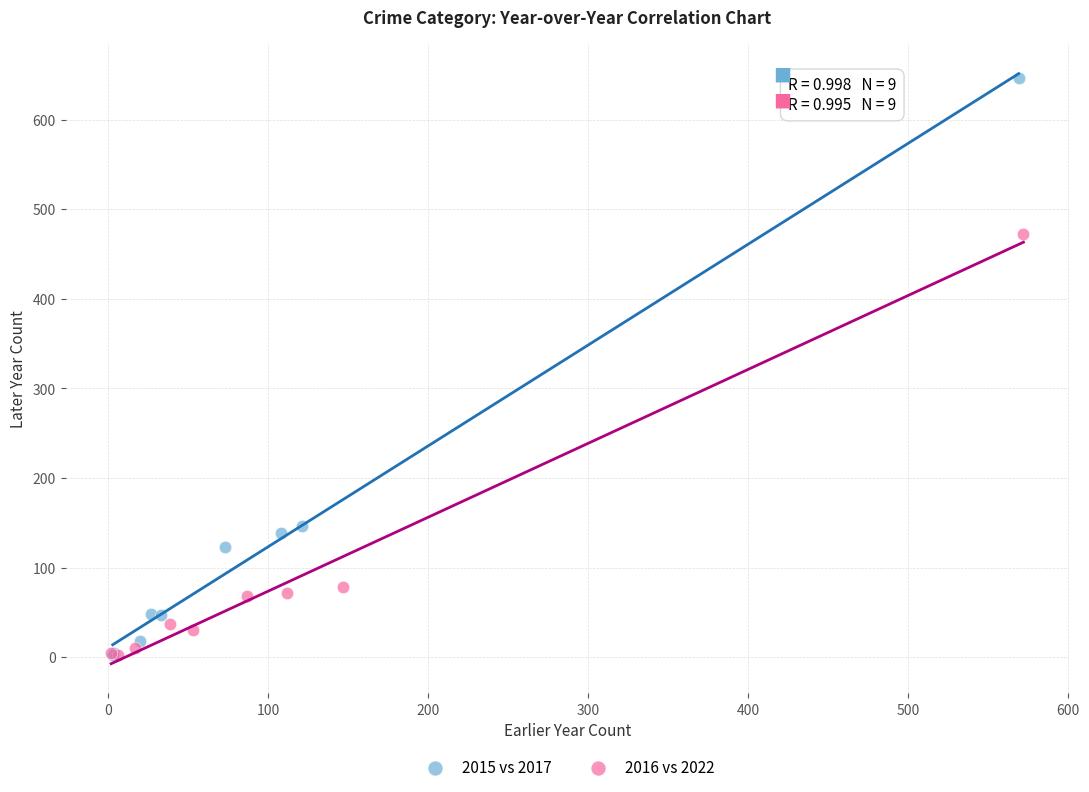

Which series has the widest spread of Y values?

2015 vs 2017